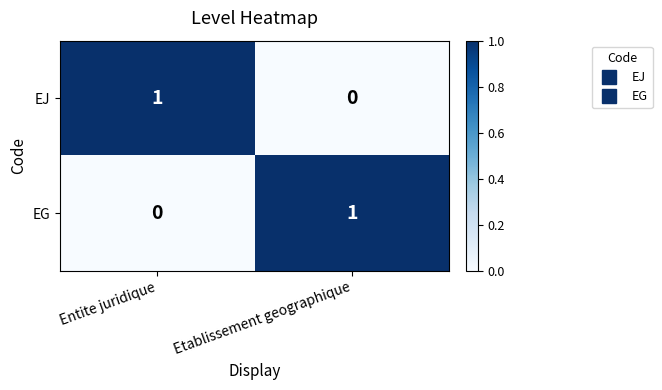

Which category has the highest value in the EG series?

Etablissement geographique